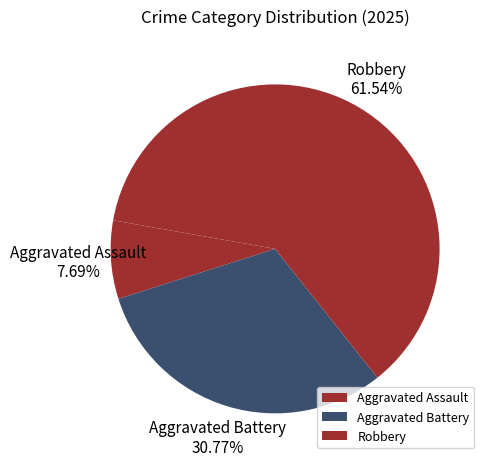

To the nearest percent, what is the difference between the Aggravated Assault and Aggravated Battery slice percentages?

23%